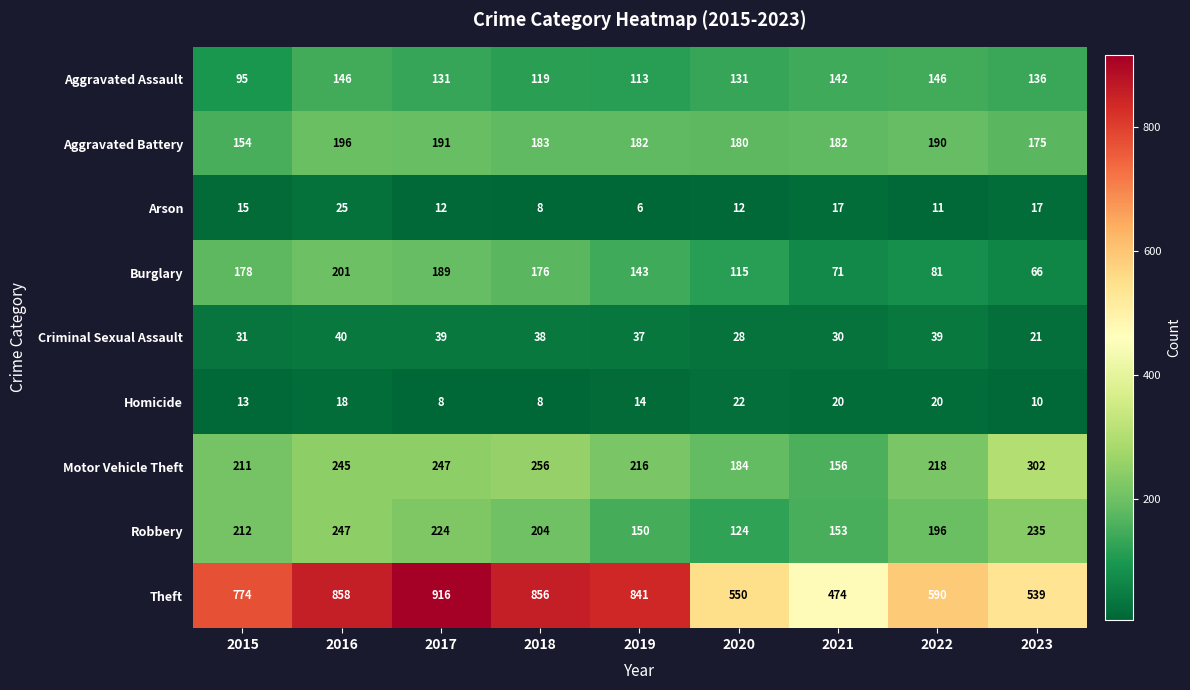

The Theft series shows 732 at 2023. True or false?

False